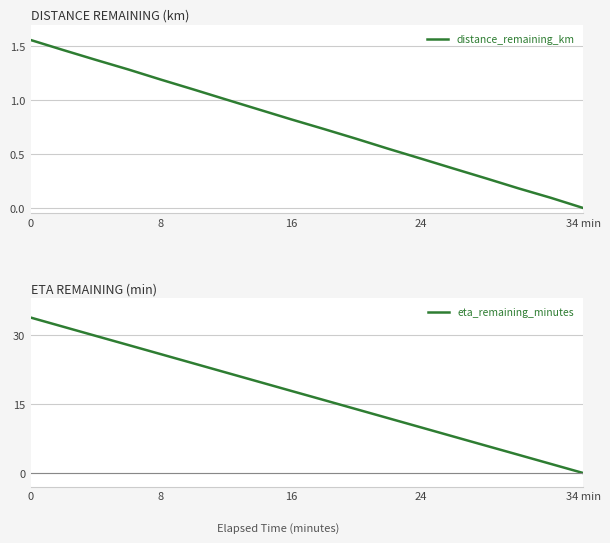

True or false: eta_remaining_minutes and distance_remaining_km intersect in this chart.

False